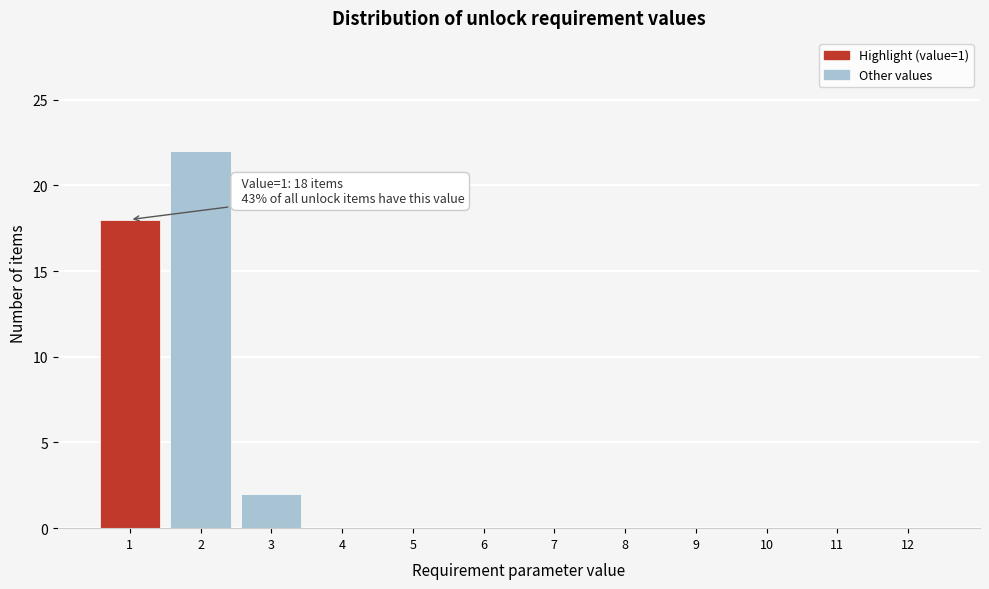

Reading left to right, extract all data points from this chart.

1=18	2=22	3=2	4=0	5=0	6=0	7=0	8=0	9=0	10=0	11=0	12=0